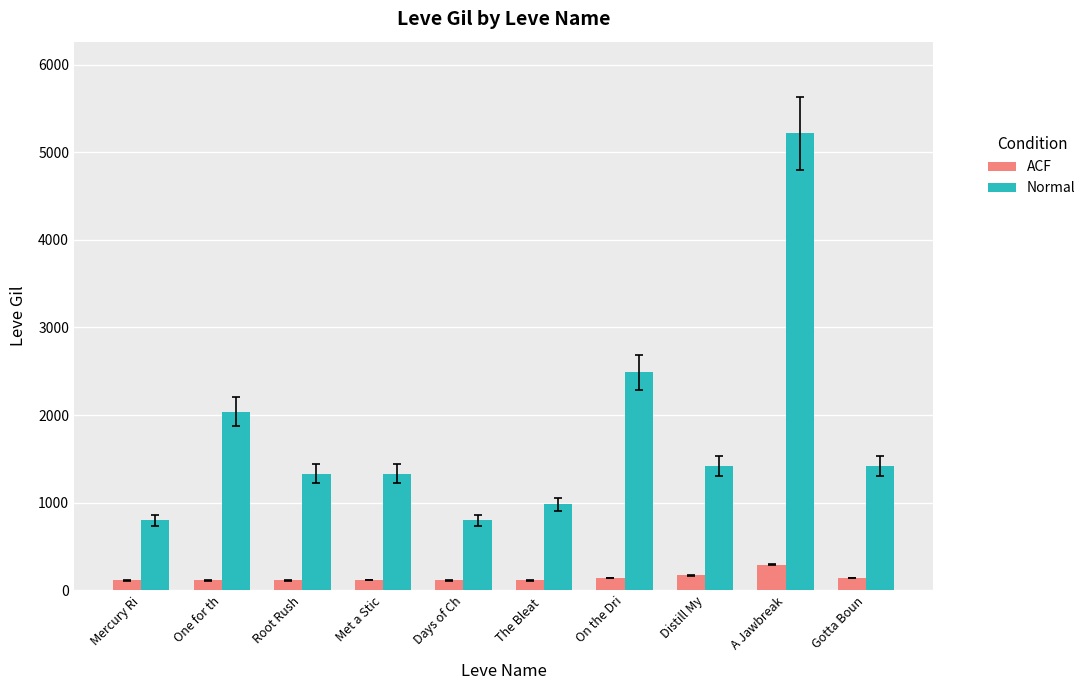

At A Jawbreak, list the series in order from smallest to largest.

ACF, Normal